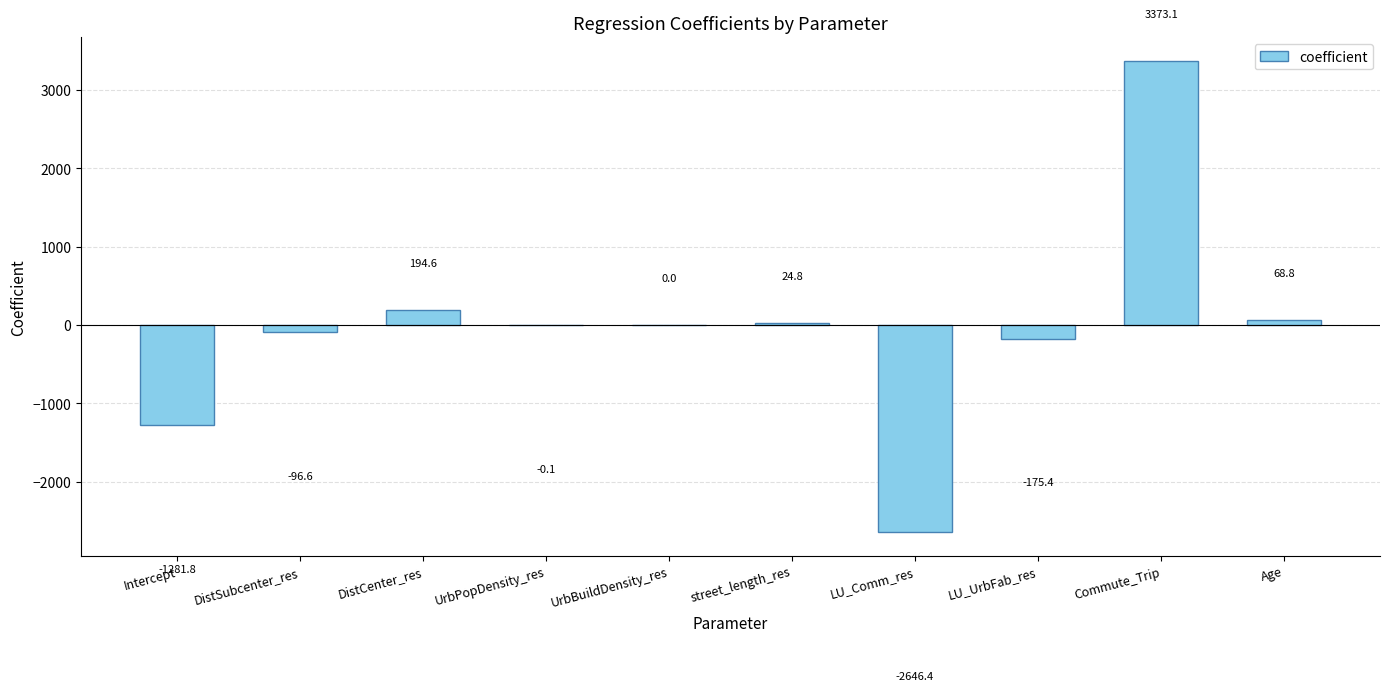

What is the change in value from DistCenter_res to Age?

-125.8